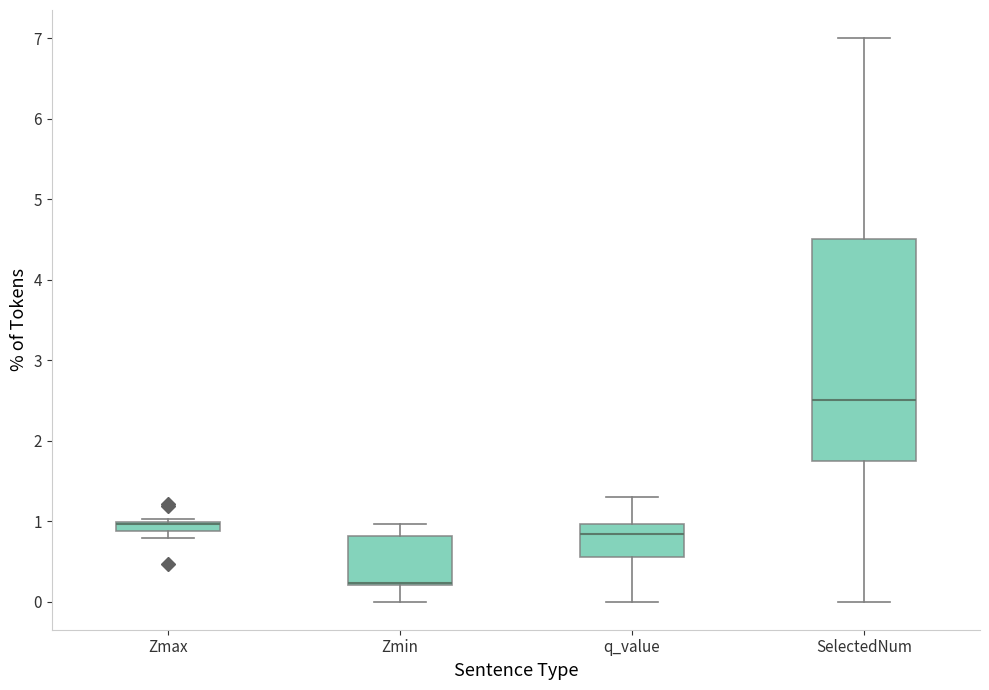

Where is the lower edge of the box for Zmax on the y-axis? The values are not printed on the chart, so give them approximately, as read against the axis.

0.9